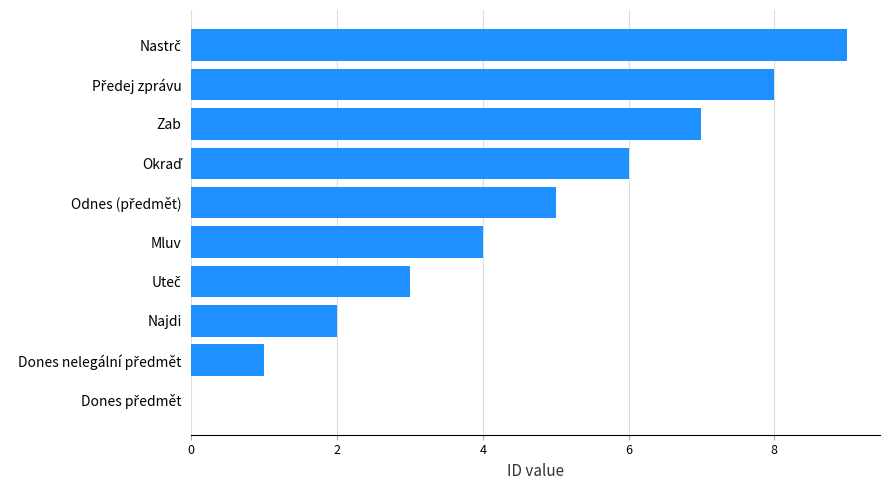

What is the maximum value shown in the chart?

9